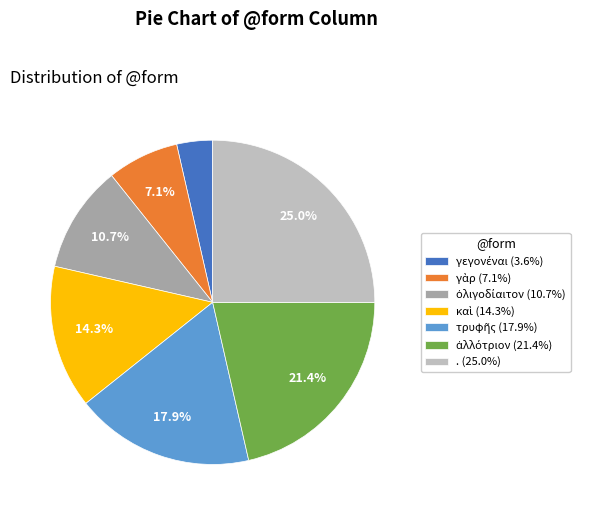

Is there a majority slice in this chart?

No